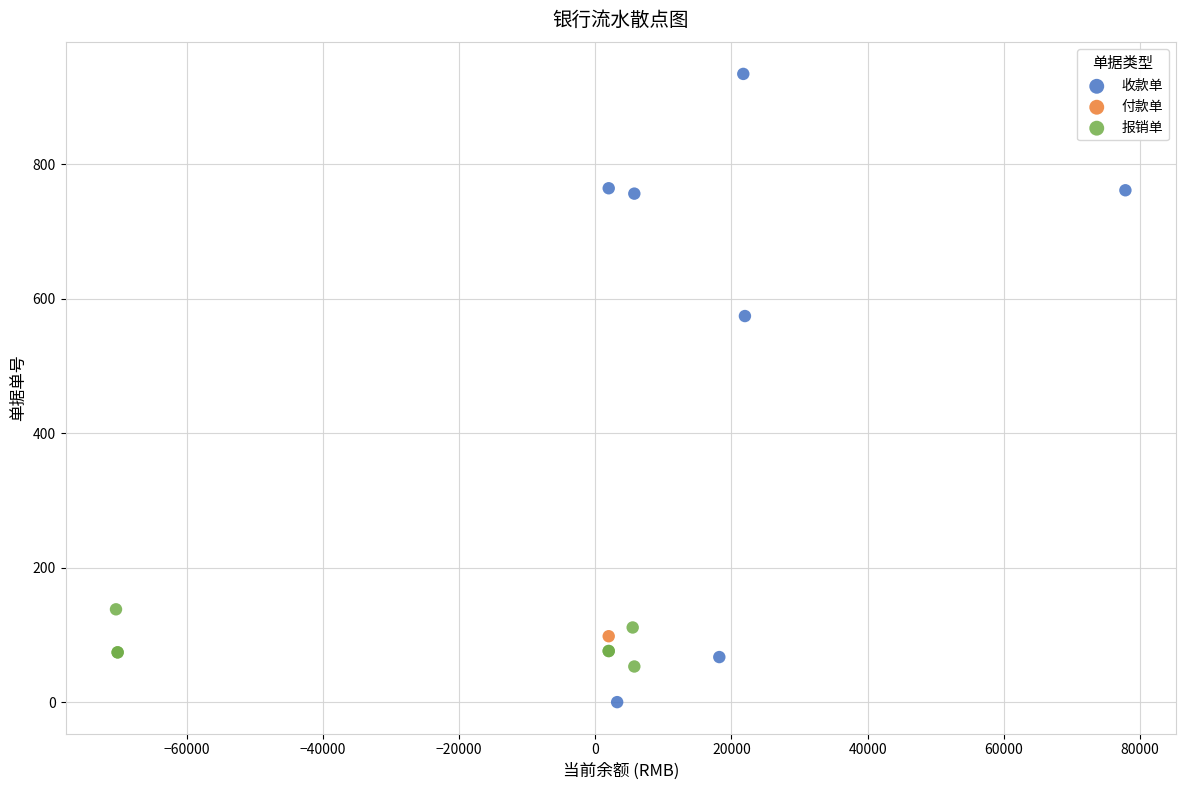

Which series reaches the minimum Y coordinate?

收款单